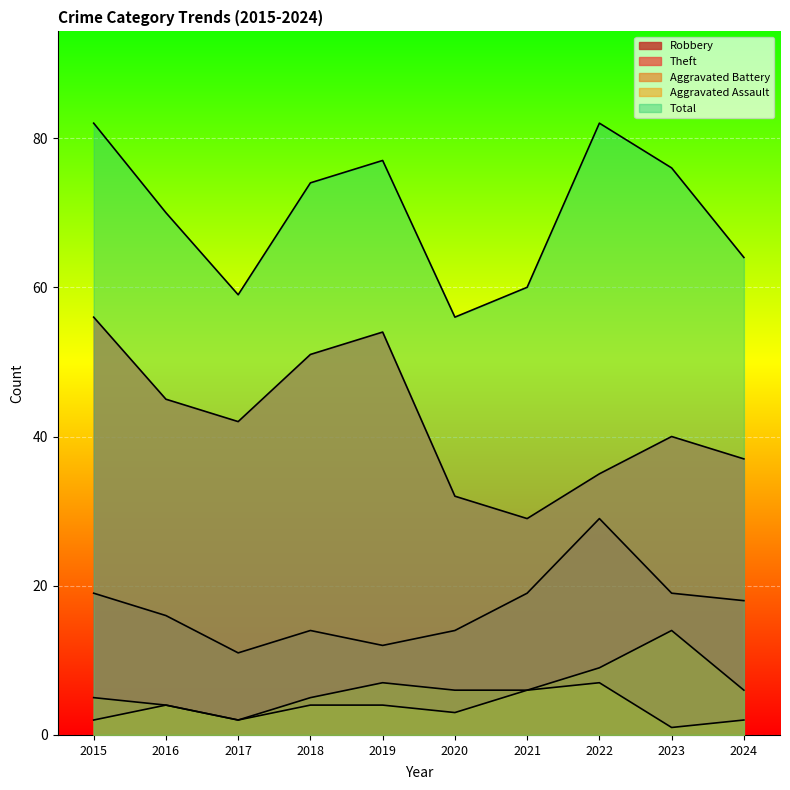

What is the difference between the highest and lowest values at 2022?

75